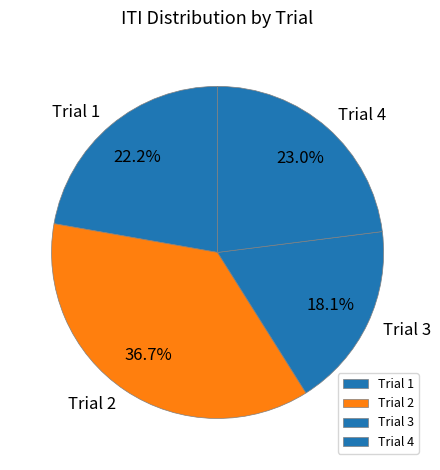

To the nearest percent, what is the difference between the largest and smallest slice percentages?

19%